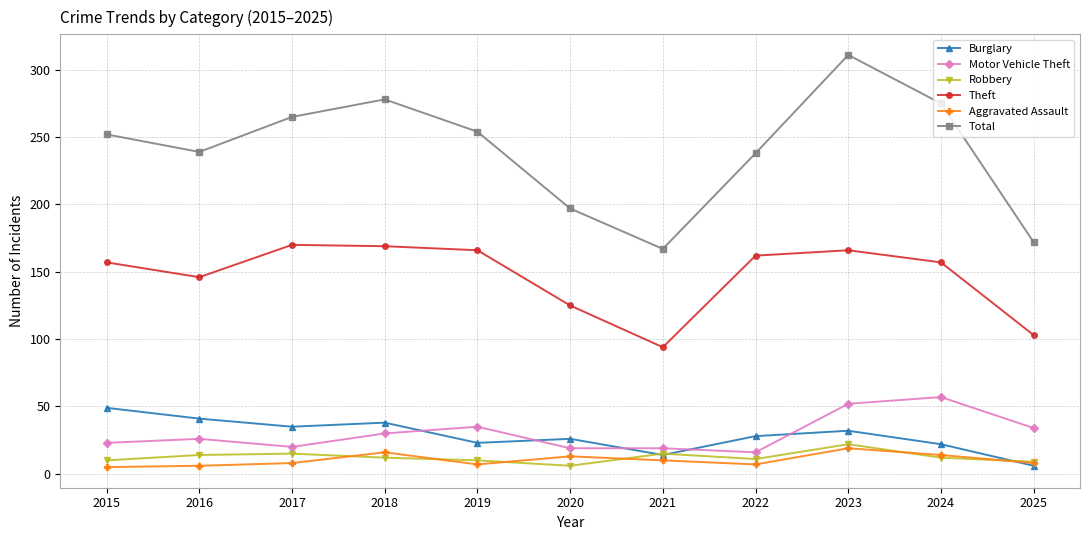

Does the chart display data point markers on the line(s)?

Yes